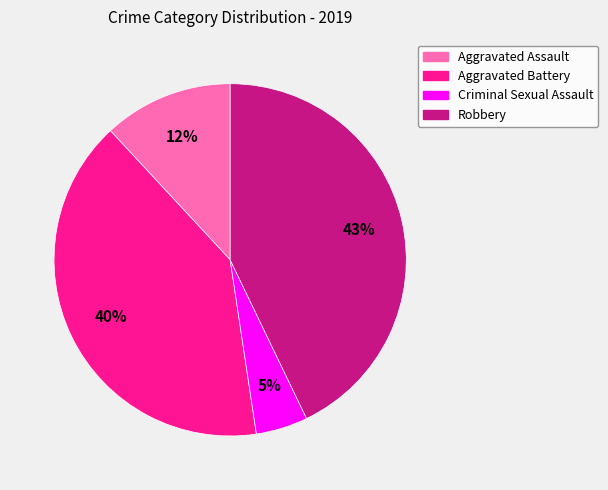

Is the sum of Robbery and Aggravated Assault greater than half?

Yes